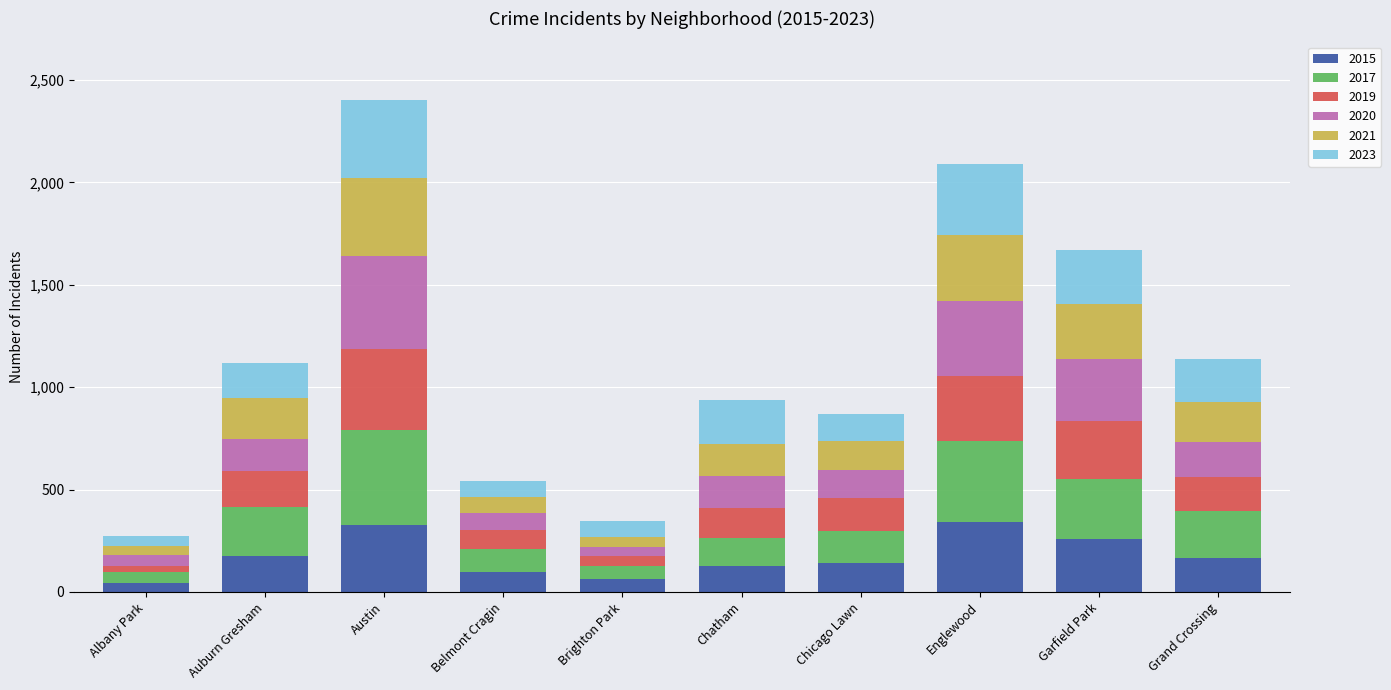

What is the average value of the 2015 series?

174